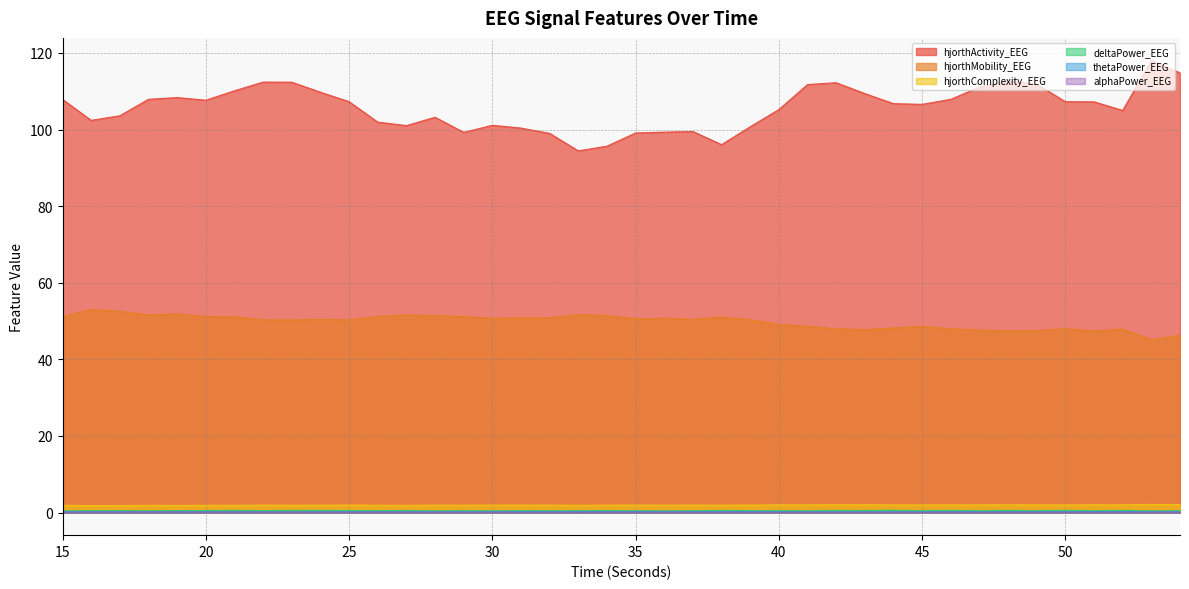

How many interior local peaks does the thetaPower_EEG series have?

14